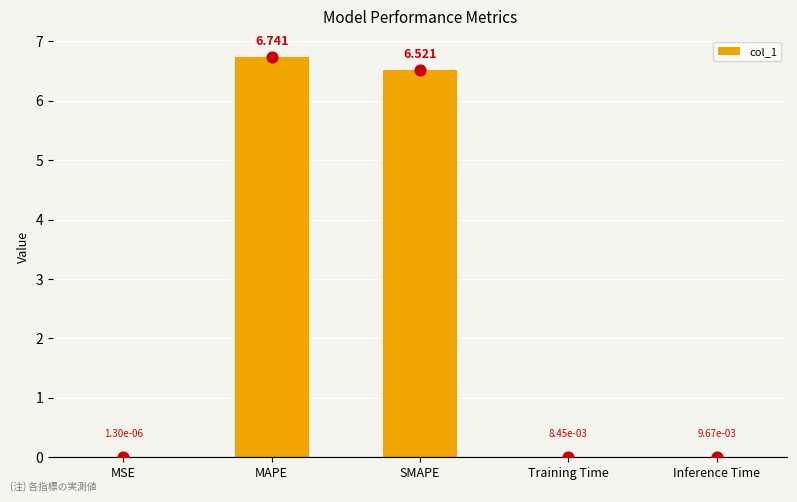

Which has a higher value, SMAPE or Inference Time?

SMAPE